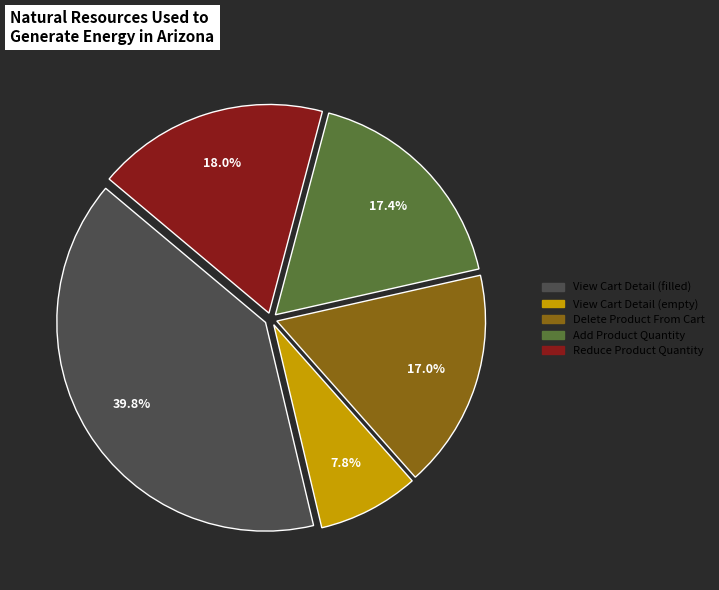

Between View Cart Detail (filled) and Delete Product From Cart, which is larger?

View Cart Detail (filled)